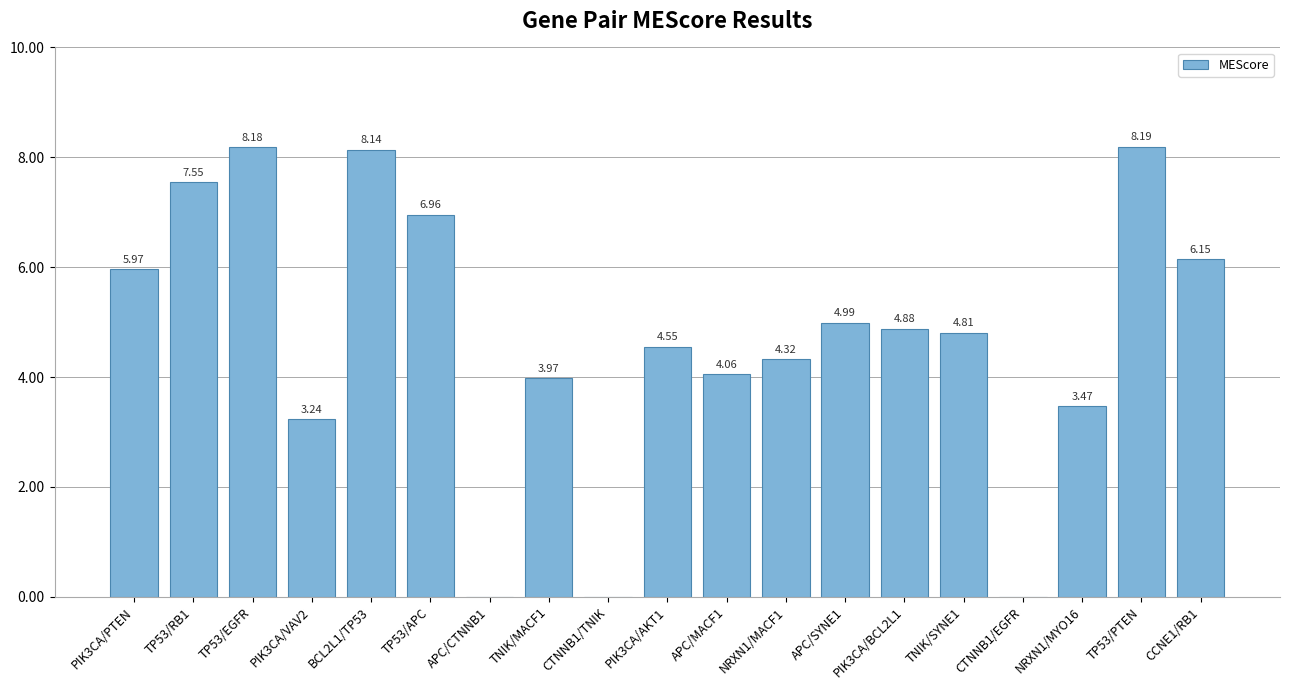

Between APC/CTNNB1 and TP53/RB1, which is larger?

TP53/RB1